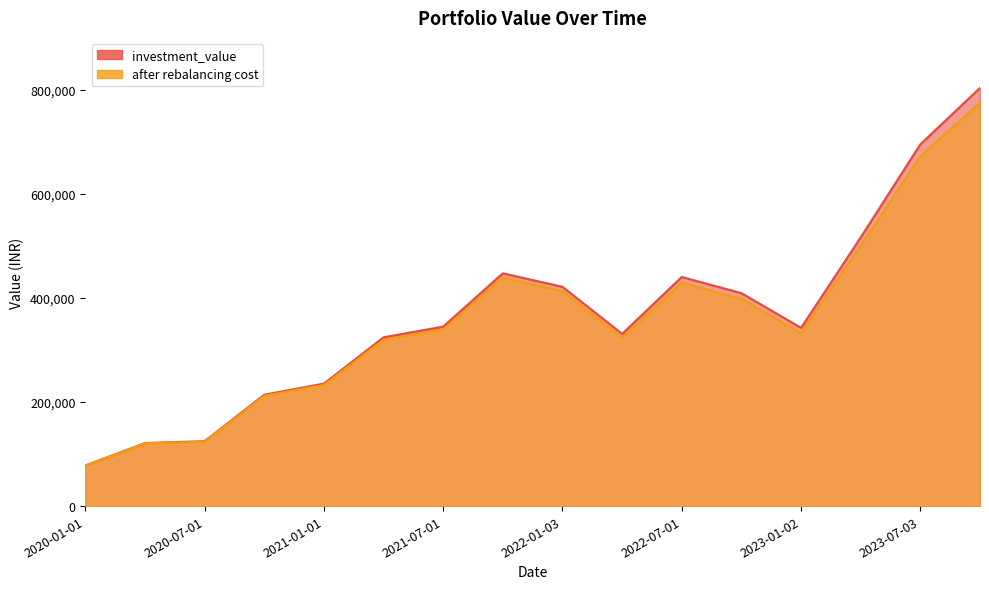

What is the sum of the investment_value values at 2021-07-01 and 2022-07-01?

785421.4